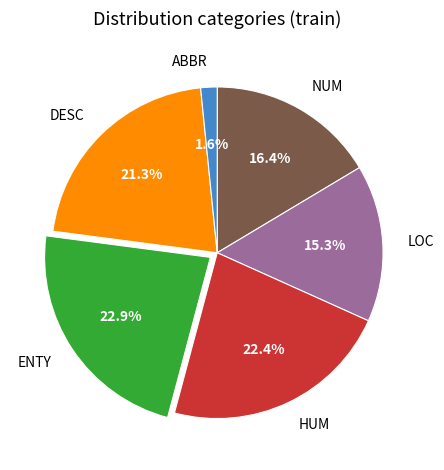

What percentage is NOT represented by DESC?

78.7%